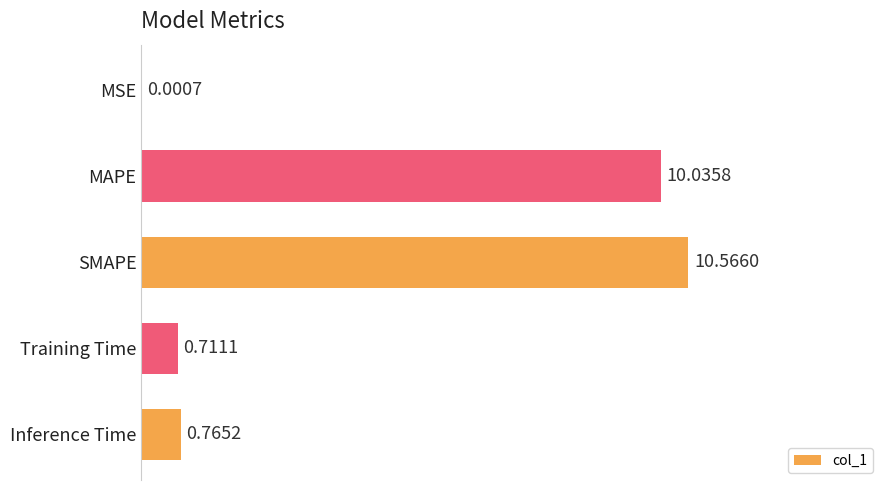

Which has a higher value, MSE or SMAPE?

SMAPE